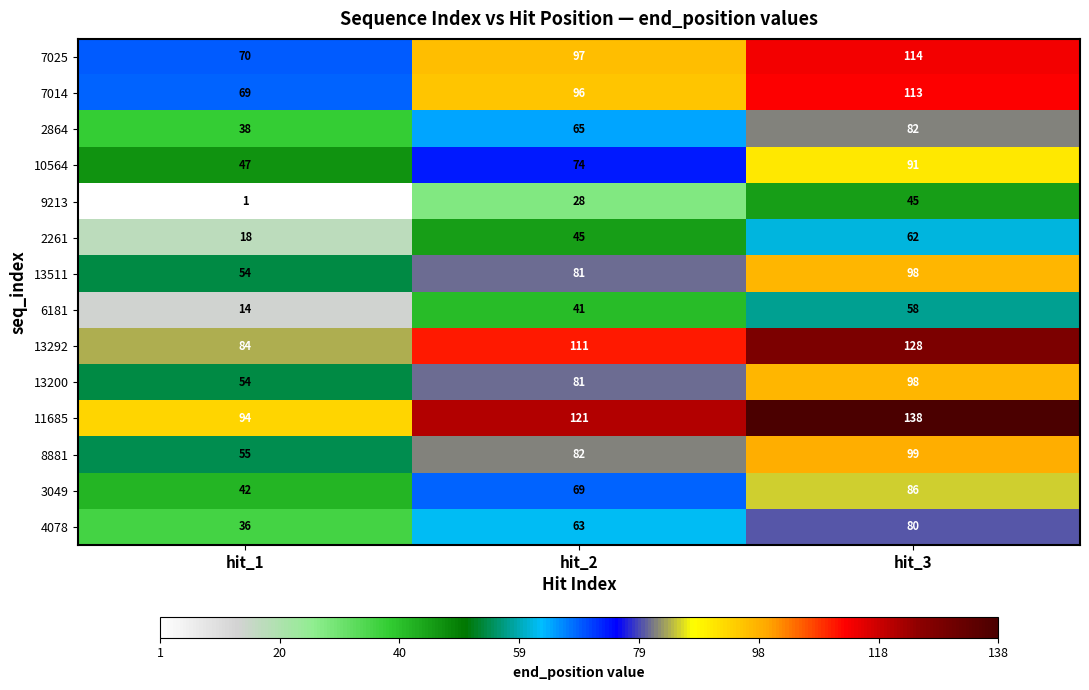

How many distinct data groups are displayed?

14